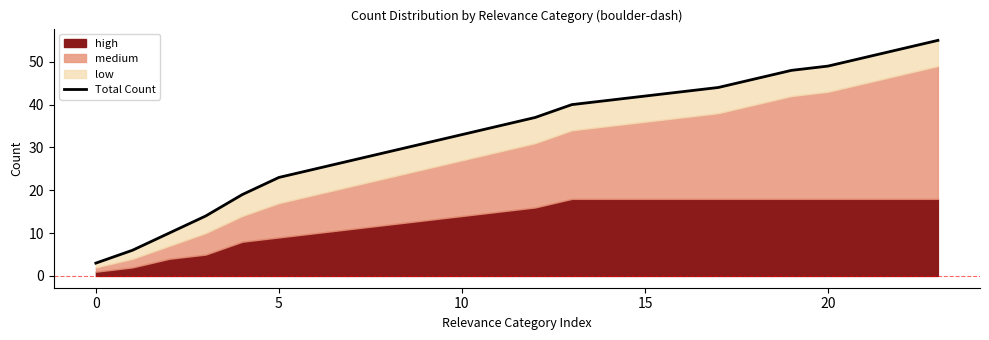

What is the value of the 13th point from the left?

37